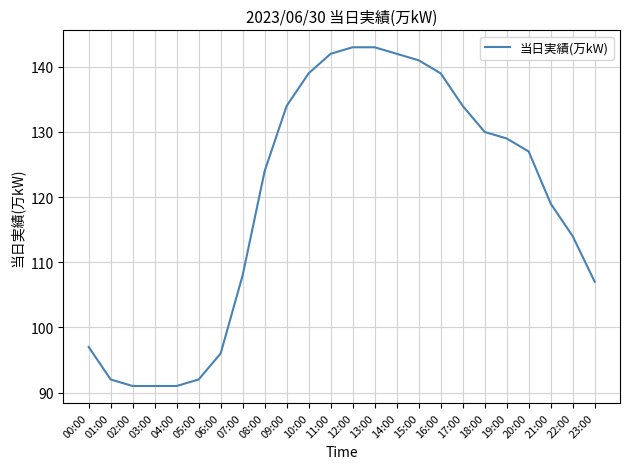

What is the average value?

119